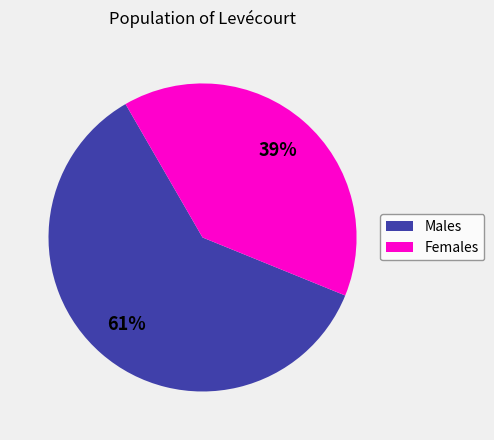

Which slice is the smallest?

Females